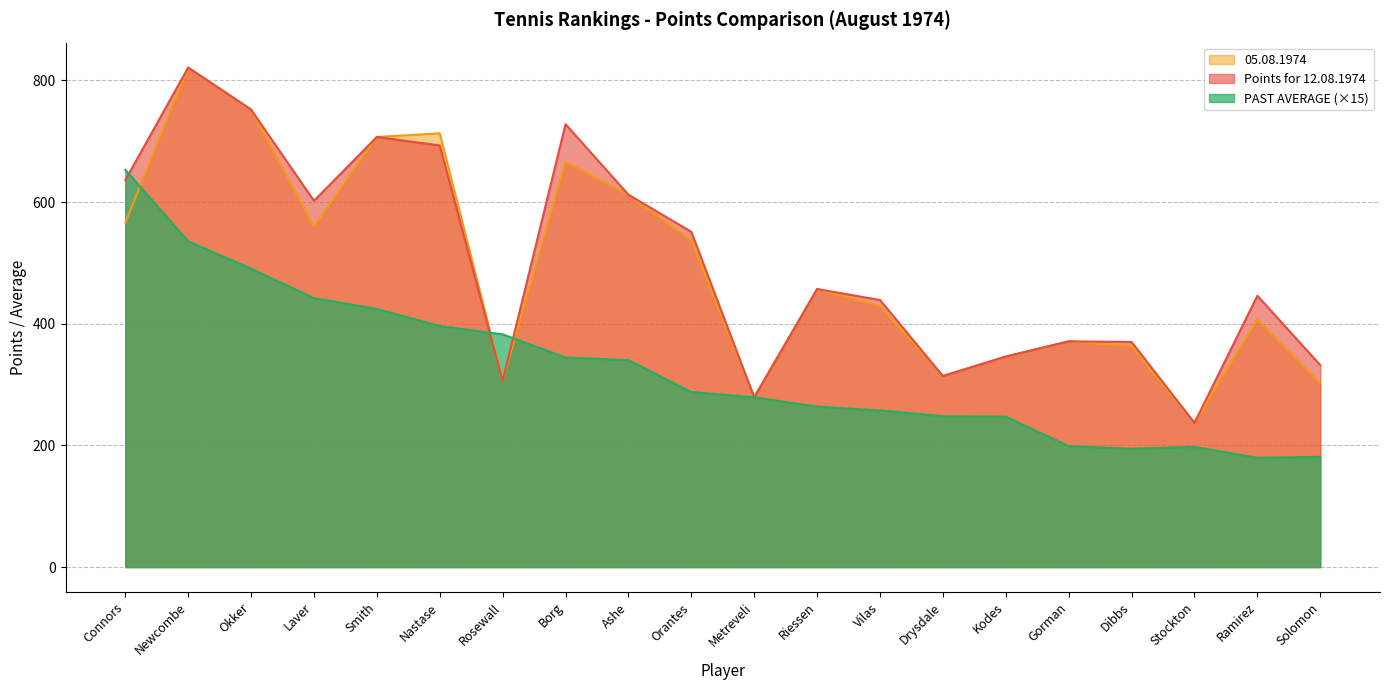

What is the sum of all Points for 12.08.1974 values?

9999.0